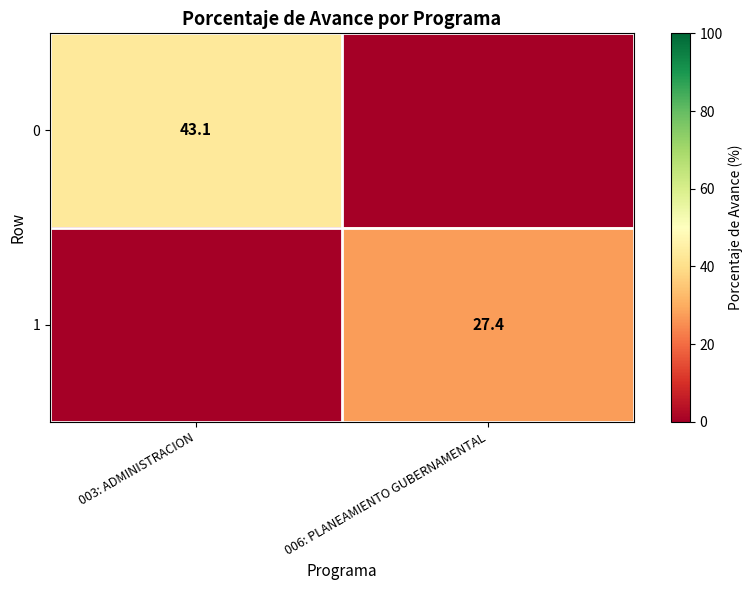

What is the spread (max minus min) of values at 006: PLANEAMIENTO GUBERNAMENTAL?

27.4